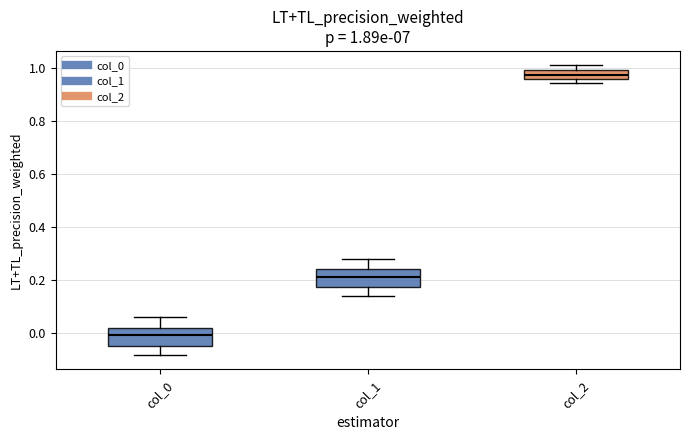

Which box has the highest median line?

col_2